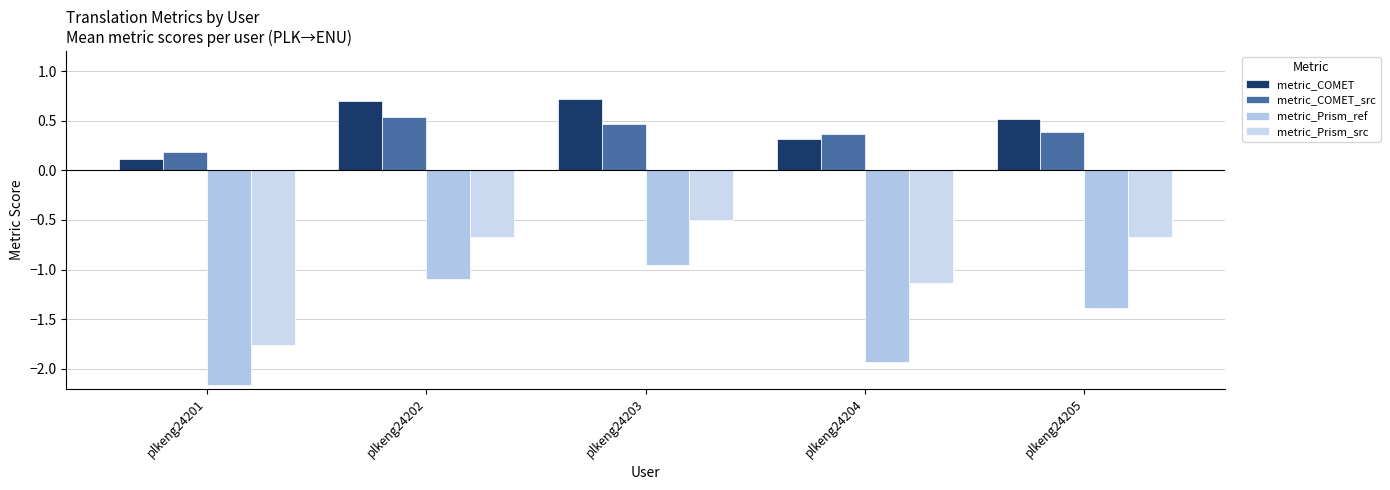

What is the sum of all metric_COMET values?

2.4